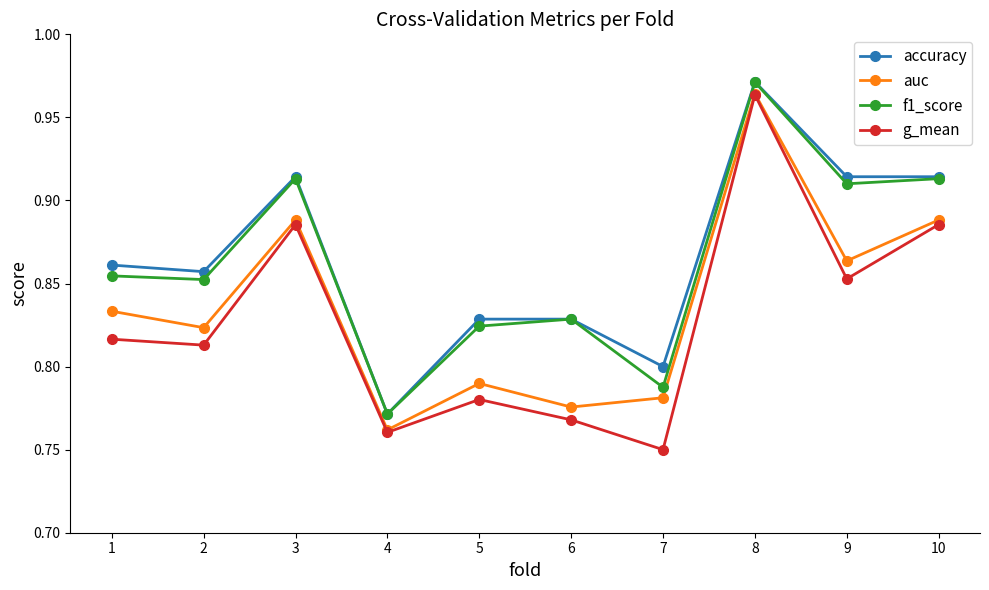

At which category does g_mean reach its first local peak?

3